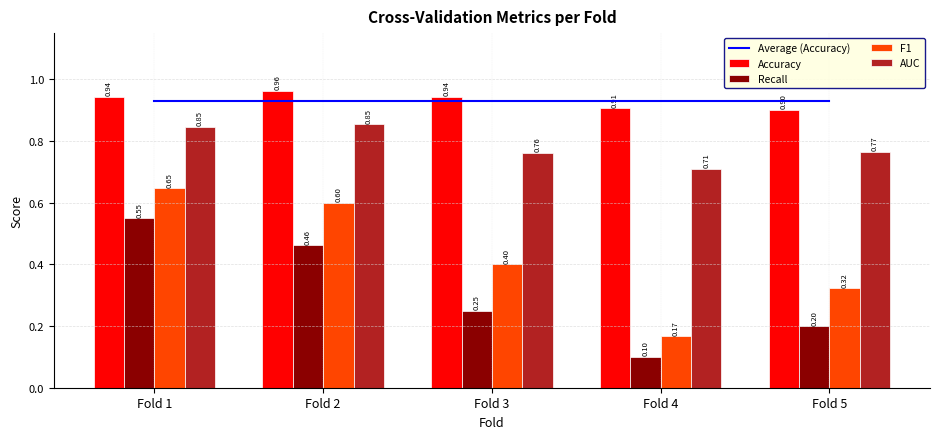

Rank the series at Fold 3 from lowest to highest value.

Recall, F1, AUC, Average (Accuracy), Accuracy